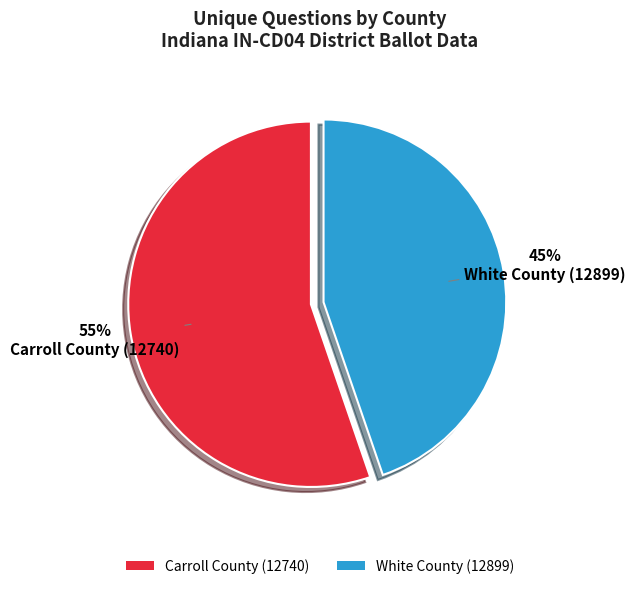

What is the majority slice?

Carroll County (12740)